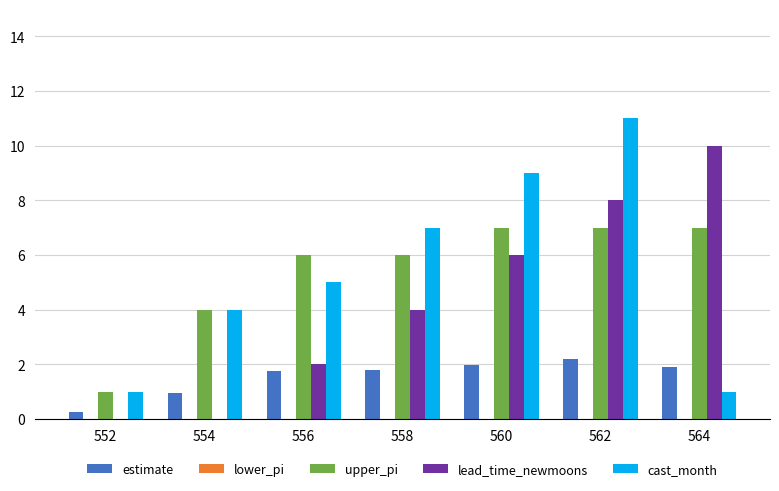

Which series changed the most between 558 and 562?

lead_time_newmoons